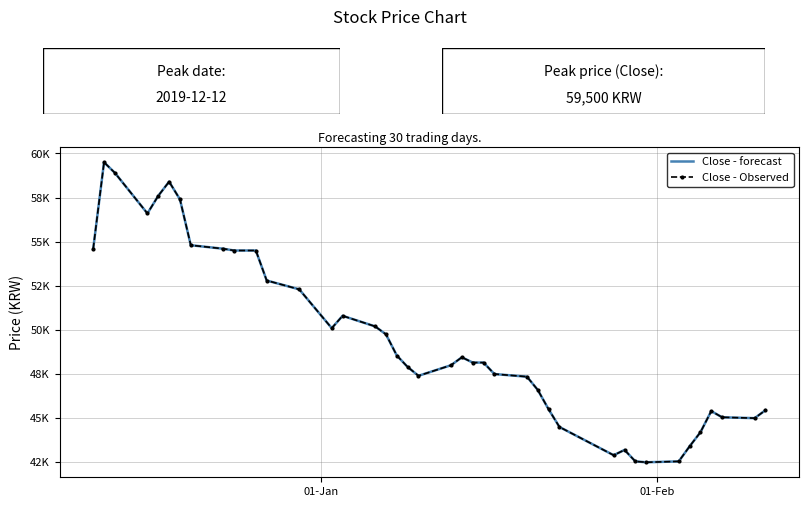

What is the maximum value for Close - Observed?

59500